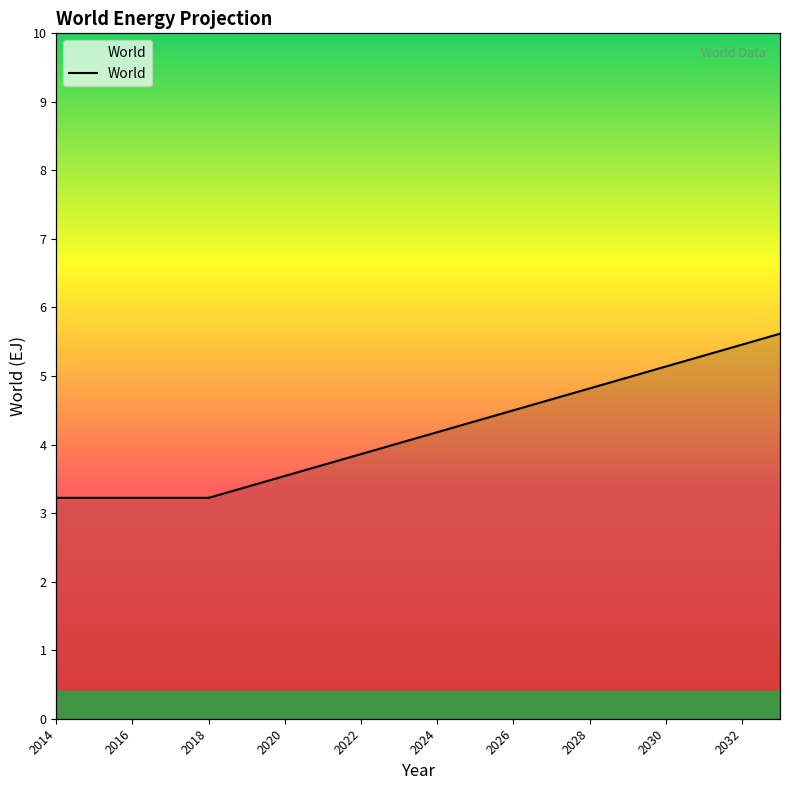

What is the label of the 4th point from the left?

2020